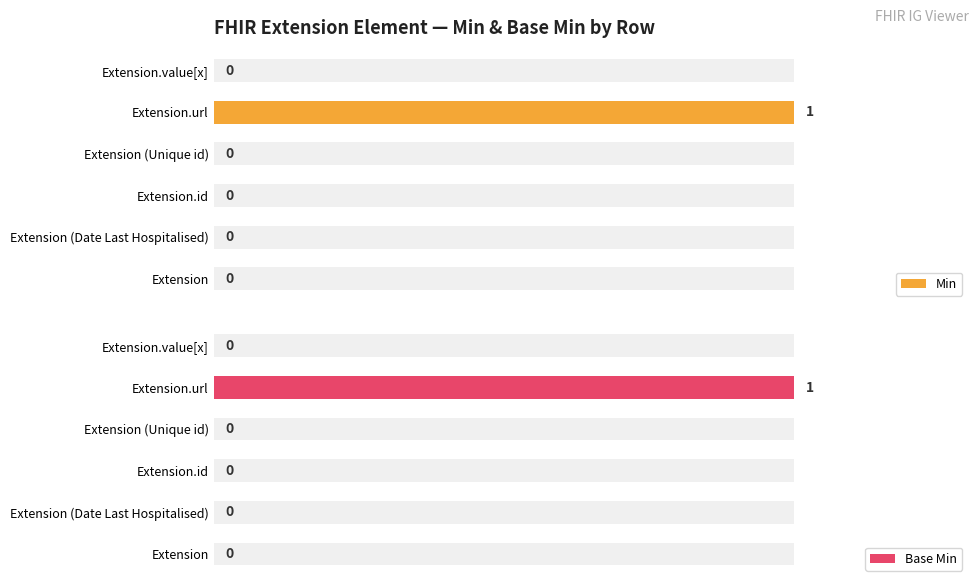

Is it true that Base Min equals 0 at Extension.id?

True